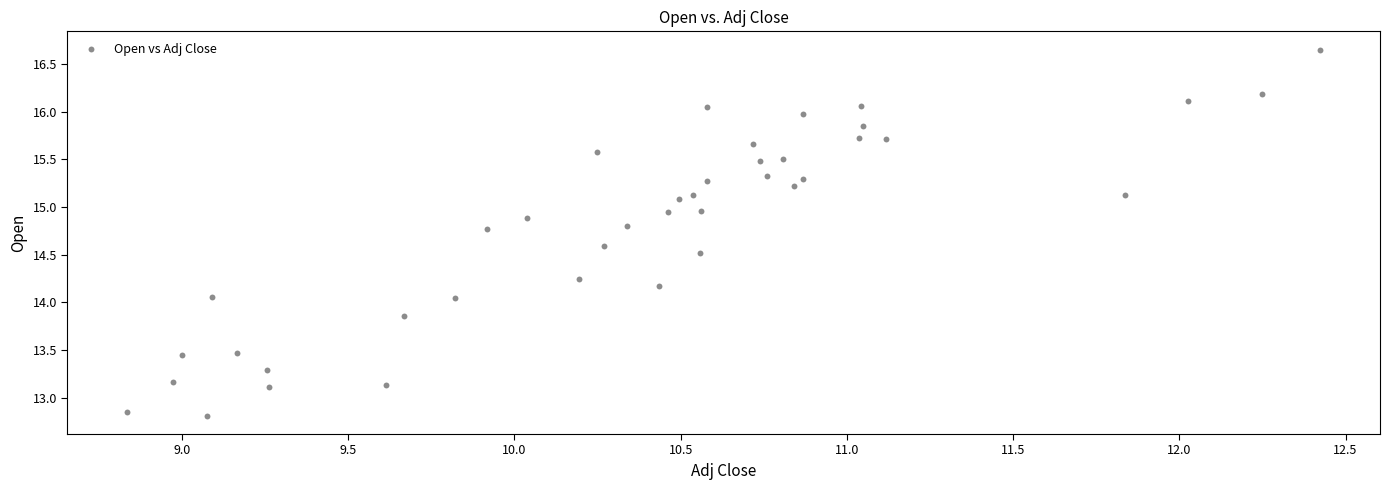

What is the range of X values (max minus min)?

3.6